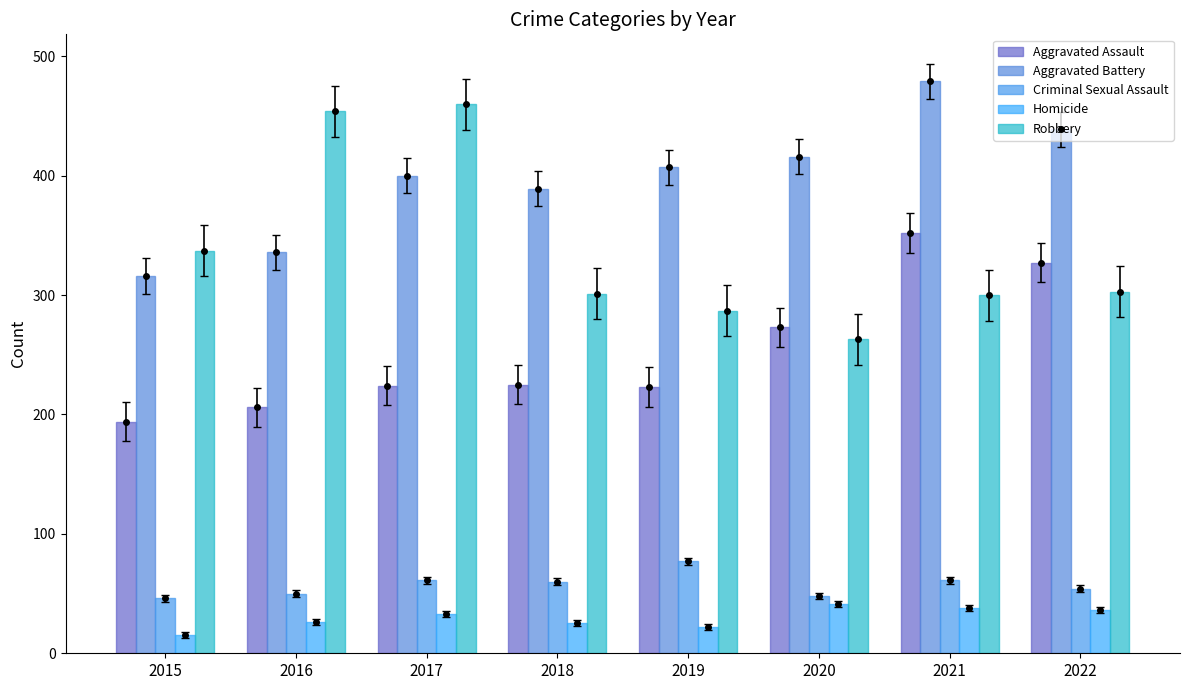

How many bars are there in each group?

5